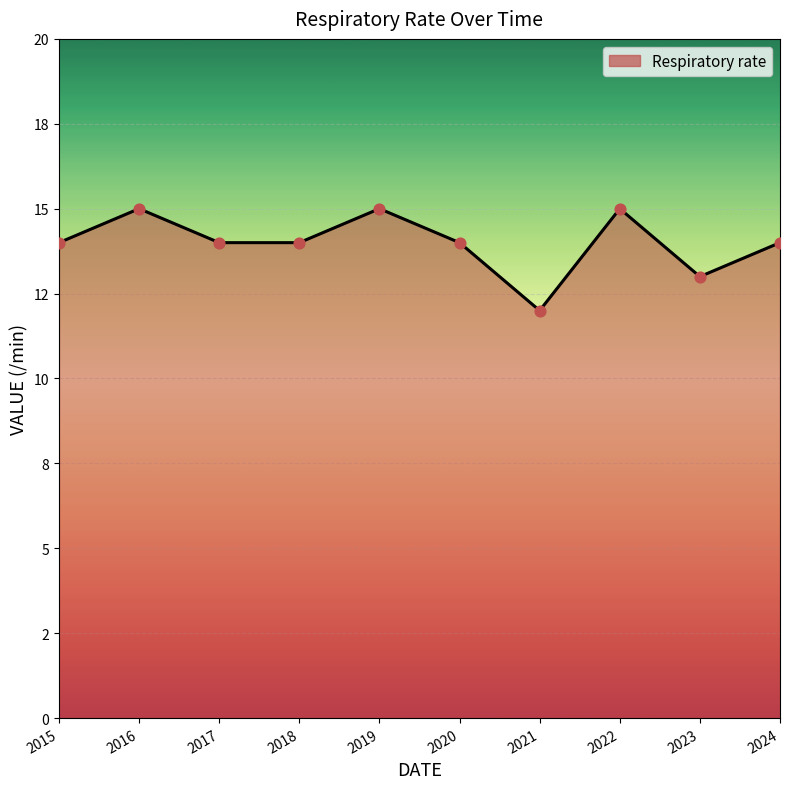

Between 2019 and 2015, which is larger?

2019